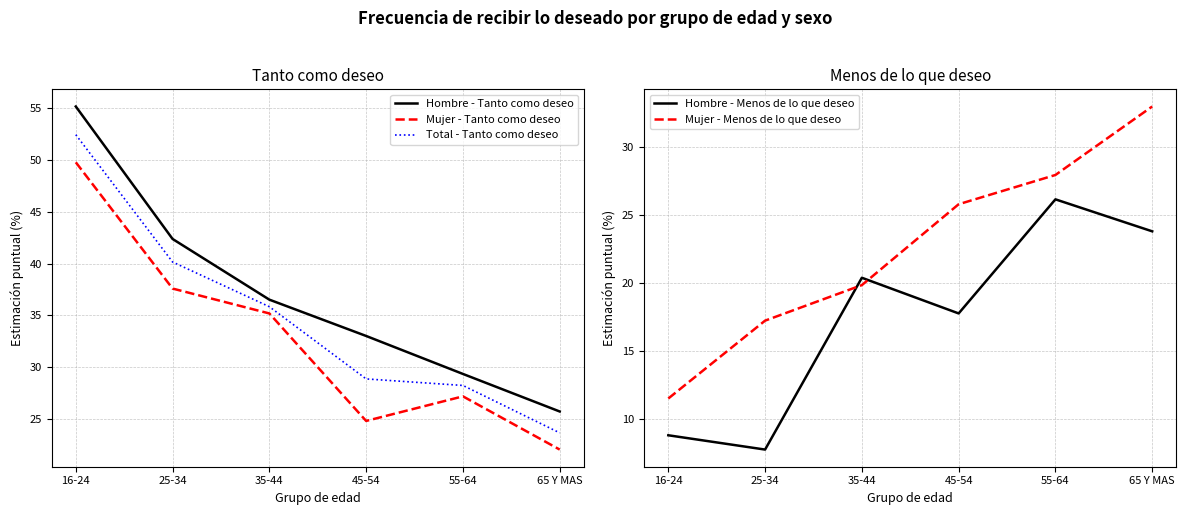

How many values in the Total - Tanto como deseo series exceed 35?

3